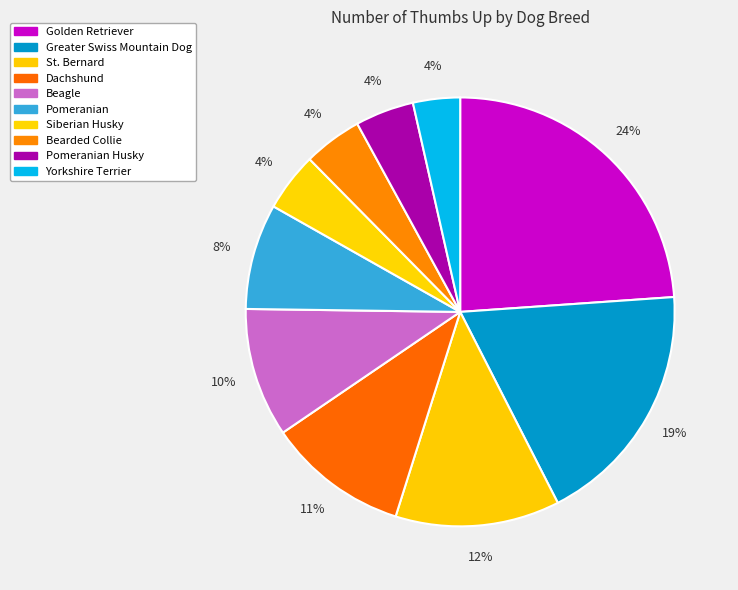

To the nearest percent, what portion does Greater Swiss Mountain Dog represent?

19%